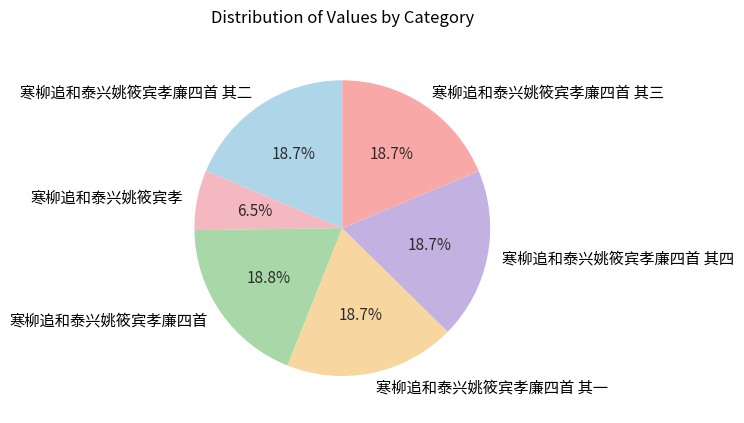

Between 寒柳追和泰兴姚筱宾孝廉四首 其二 and 寒柳追和泰兴姚筱宾孝, which is larger?

寒柳追和泰兴姚筱宾孝廉四首 其二